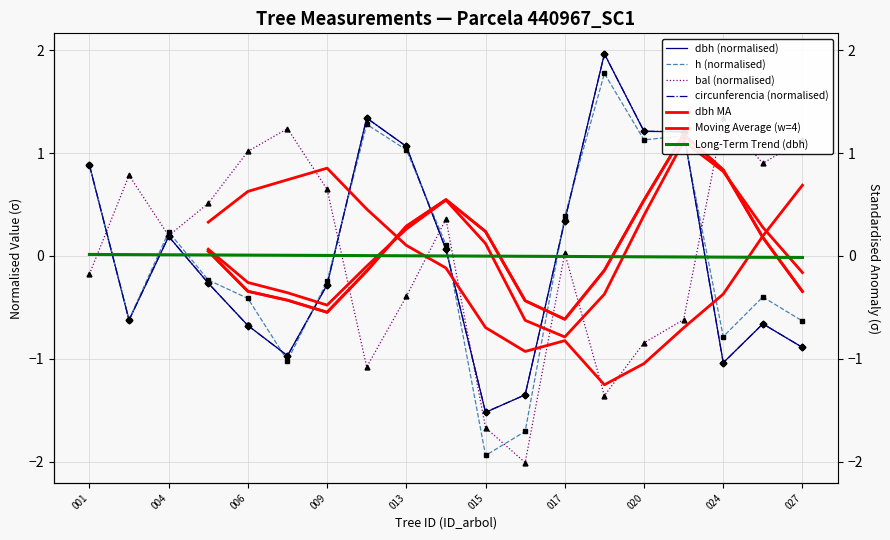

Which series has the widest spread of values?

h (normalised)